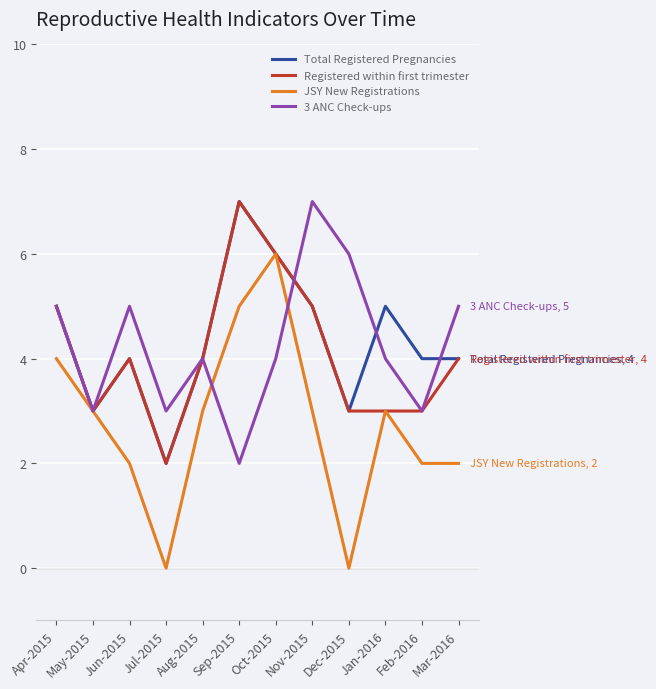

At which category is the sum across all series the highest?

Oct-2015